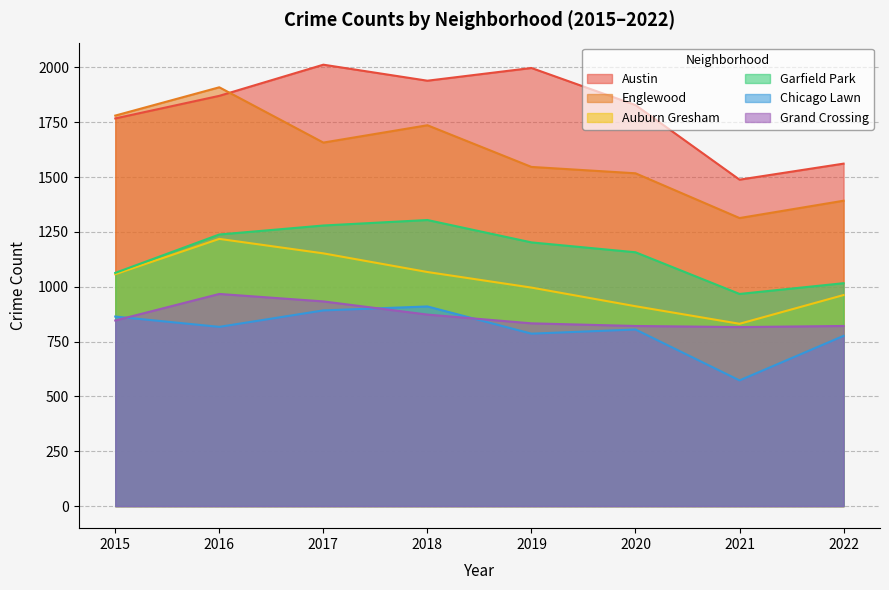

What is the value of the Grand Crossing point at the 3rd from the left?

933